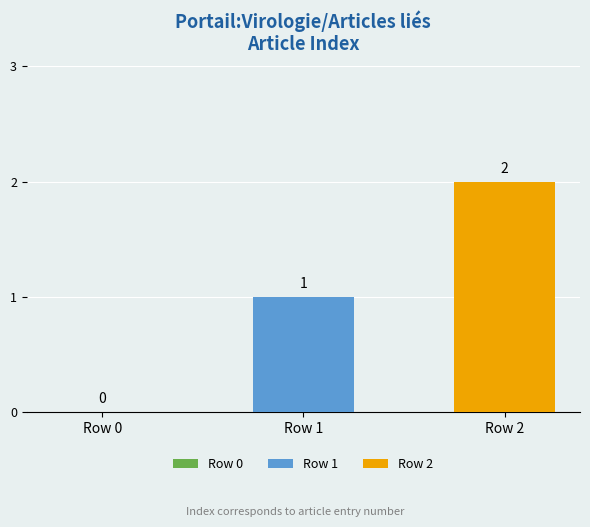

What is the sum of all values?

3